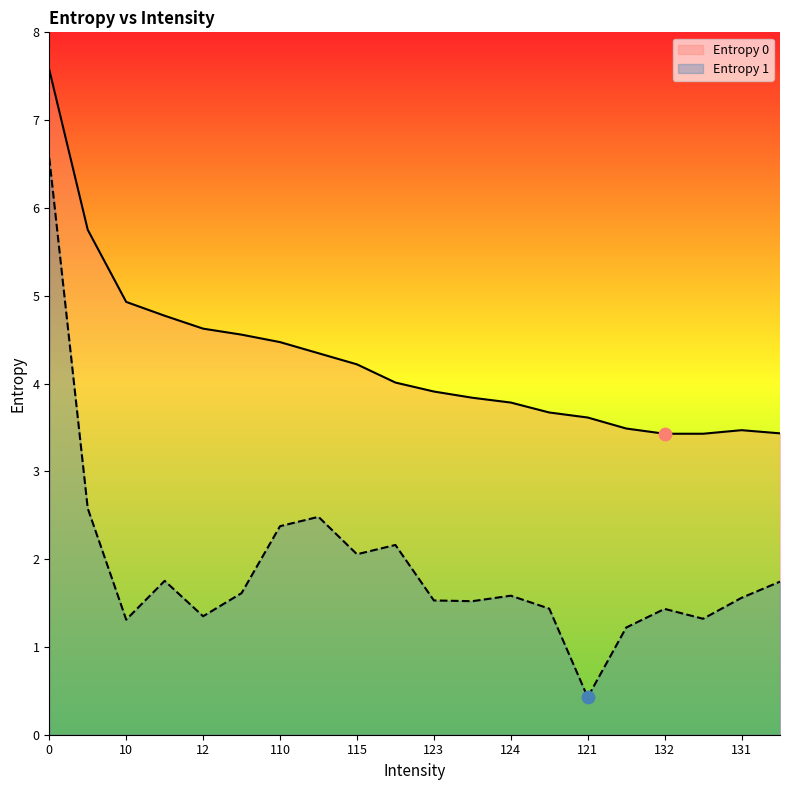

At how many categories does at least one series exceed 7?

1